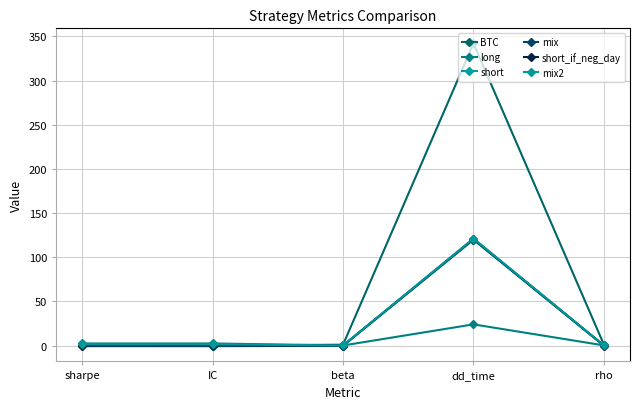

What is the difference between the maximum and second lowest values in the BTC series?

341.1